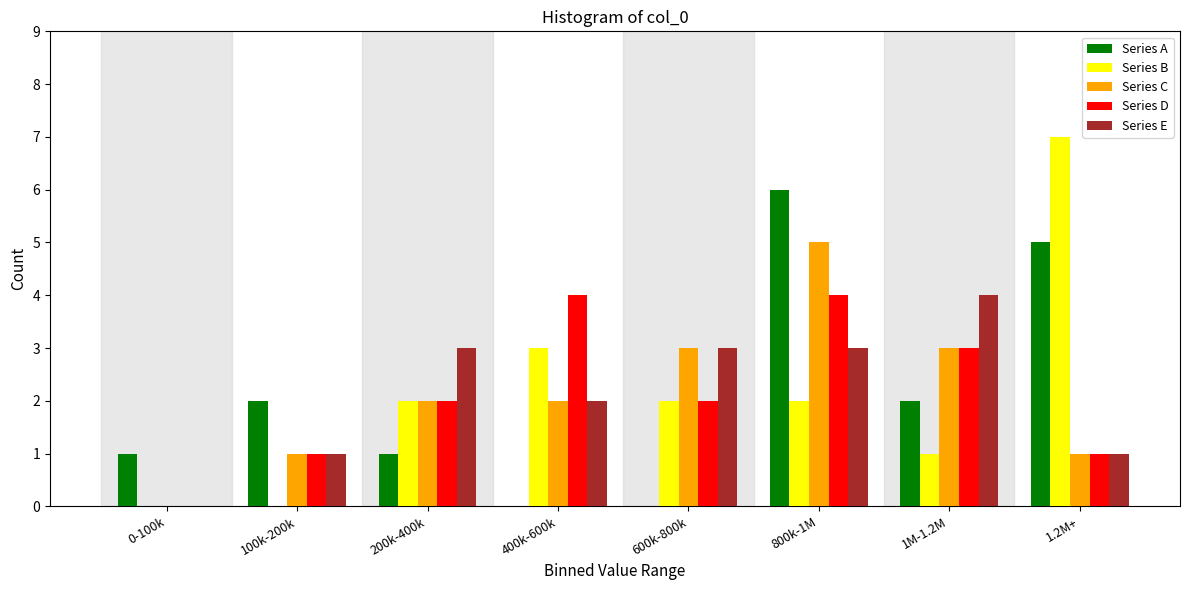

At which label does Series E reach its peak?

1M-1.2M